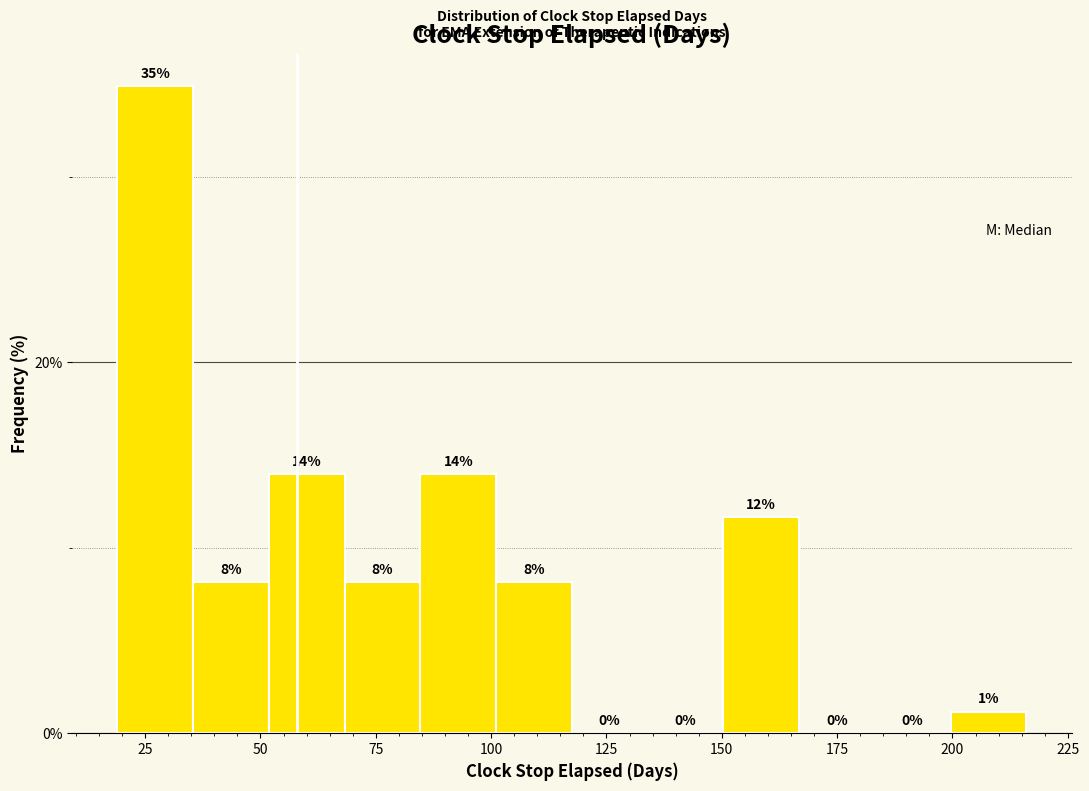

Read against the x-axis, roughly where is the centre of the tallest bar?

25